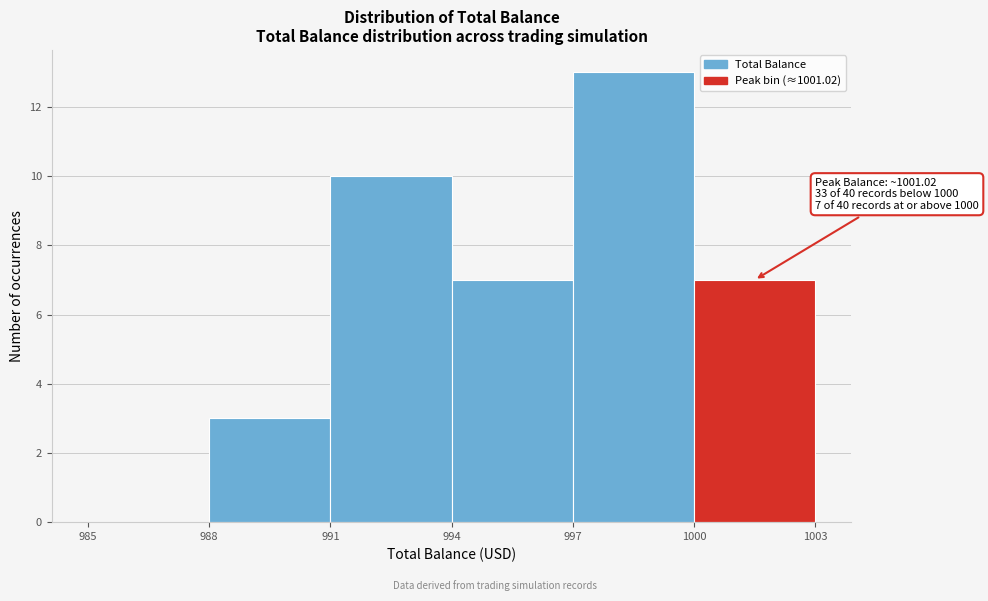

Which range on the x-axis has the tallest bar?

997 to 1000